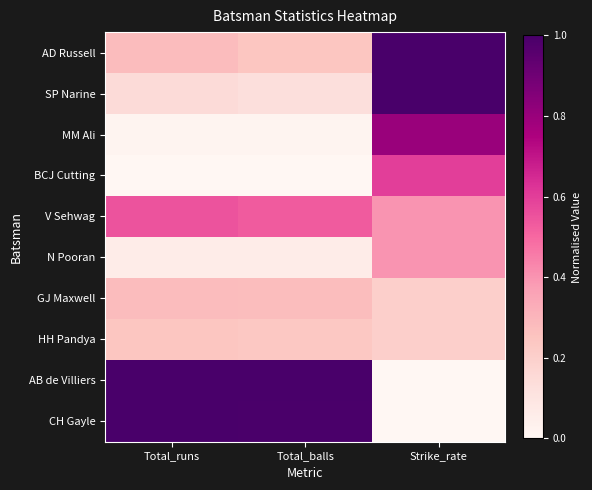

Reading right to left, list all the values displayed in this chart.

AD Russell: Strike_rate=1.0	Total_balls=0.2	Total_runs=0.3
SP Narine: Strike_rate=1.0	Total_balls=0.1	Total_runs=0.1
MM Ali: Strike_rate=0.8	Total_balls=0.0	Total_runs=0.0
BCJ Cutting: Strike_rate=0.6	Total_balls=0.0	Total_runs=0.0
V Sehwag: Strike_rate=0.4	Total_balls=0.5	Total_runs=0.5
N Pooran: Strike_rate=0.4	Total_balls=0.1	Total_runs=0.1
GJ Maxwell: Strike_rate=0.2	Total_balls=0.3	Total_runs=0.3
HH Pandya: Strike_rate=0.2	Total_balls=0.2	Total_runs=0.2
AB de Villiers: Strike_rate=0.0	Total_balls=1.0	Total_runs=1.0
CH Gayle: Strike_rate=0.0	Total_balls=1.0	Total_runs=1.0